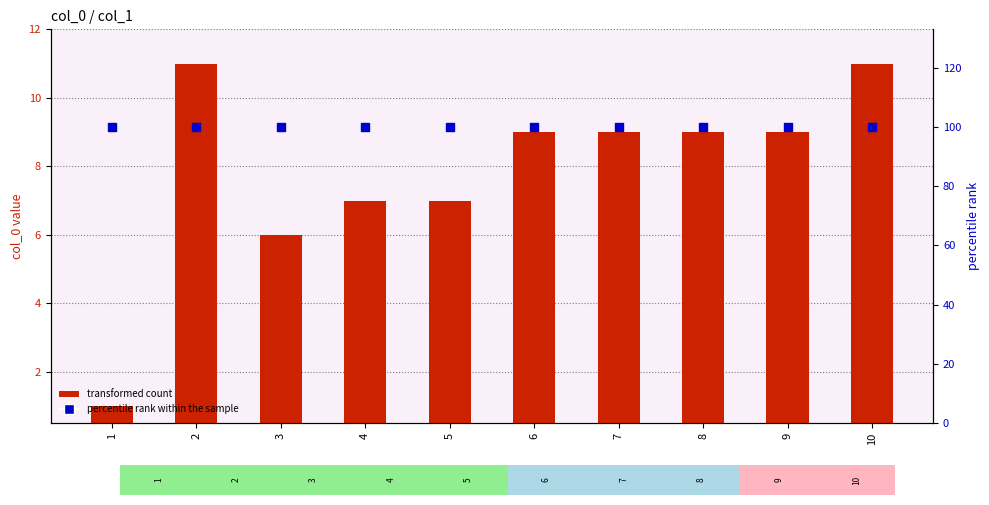

At how many categories does at least one series exceed 95?

10